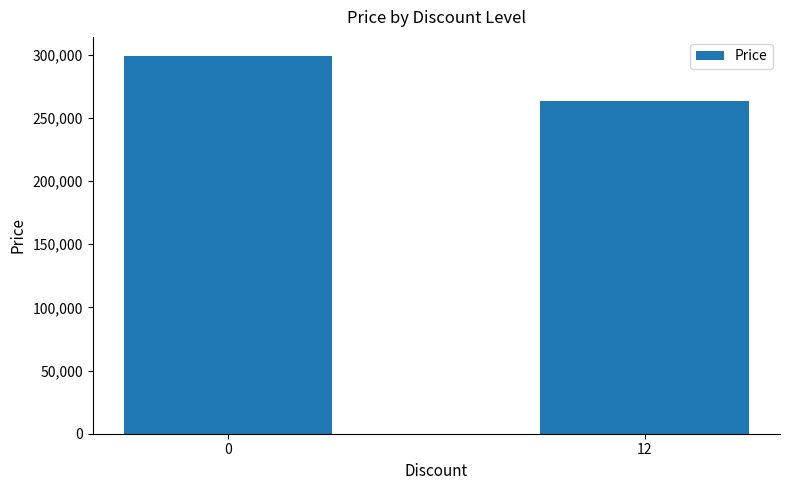

What is the difference between the values at 0 and 12?

35900